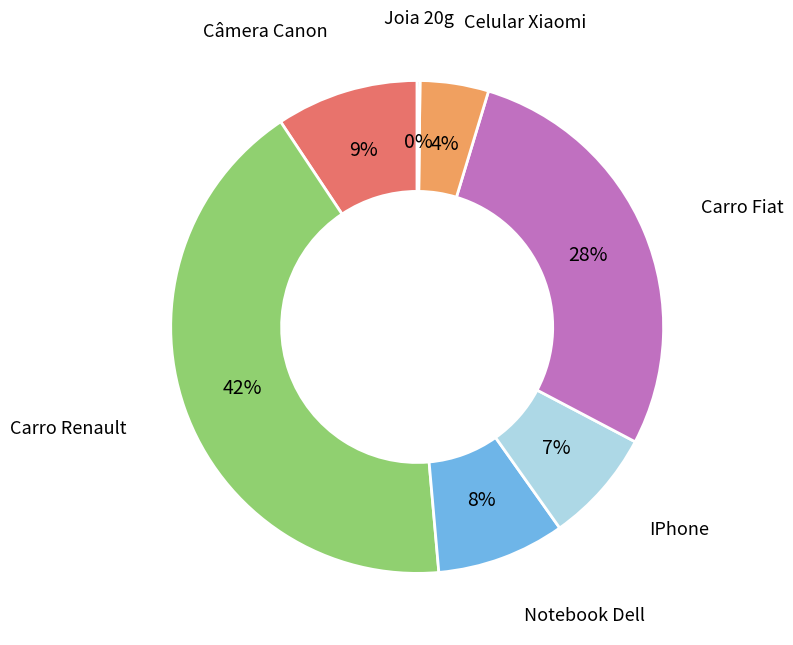

Between Notebook Dell and Carro Renault, which is larger?

Carro Renault